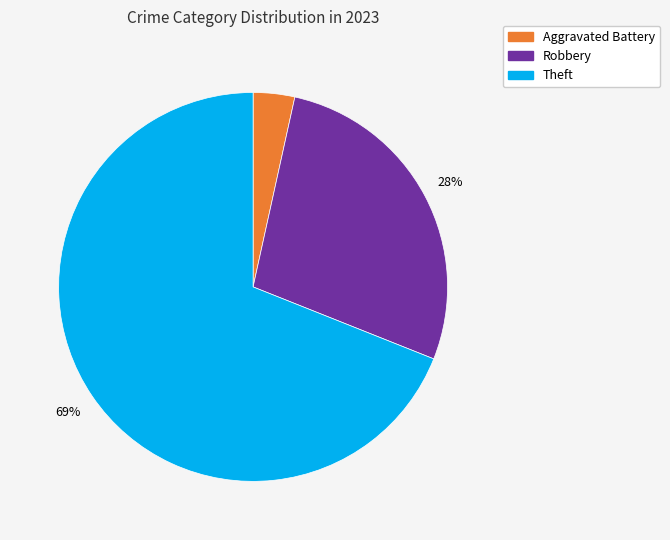

Is there any slice that represents more than half of the pie?

Yes